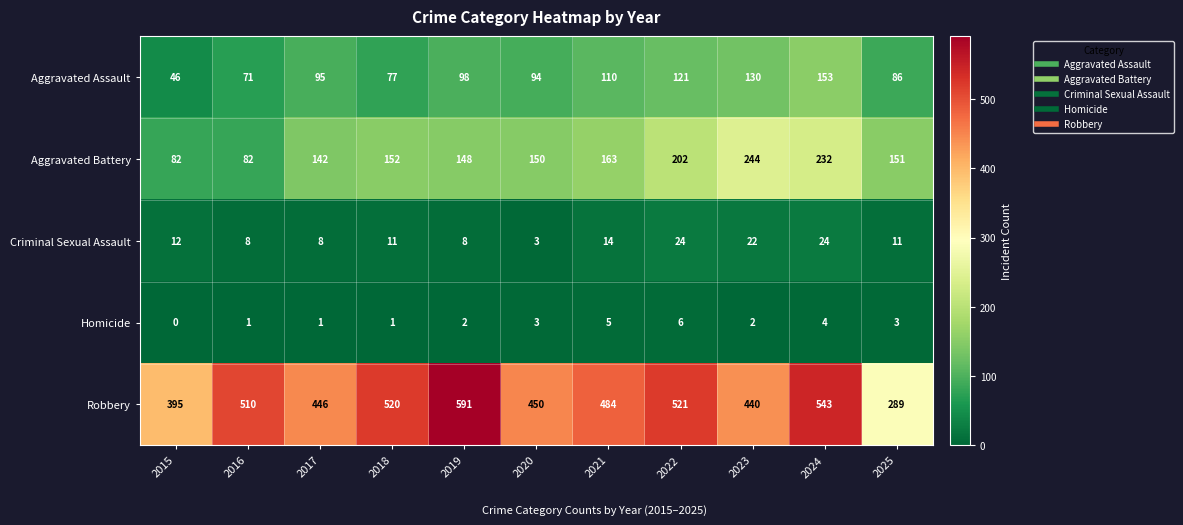

Rank the series by their maximum value, from lowest to highest.

Homicide, Criminal Sexual Assault, Aggravated Assault, Aggravated Battery, Robbery